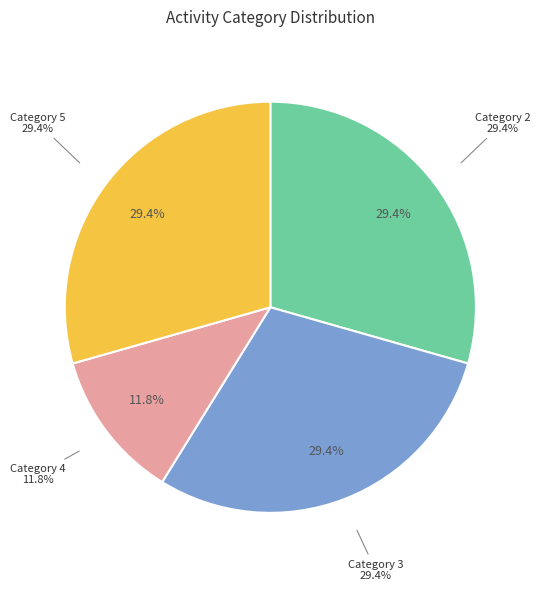

Count the number of slices in the pie.

5